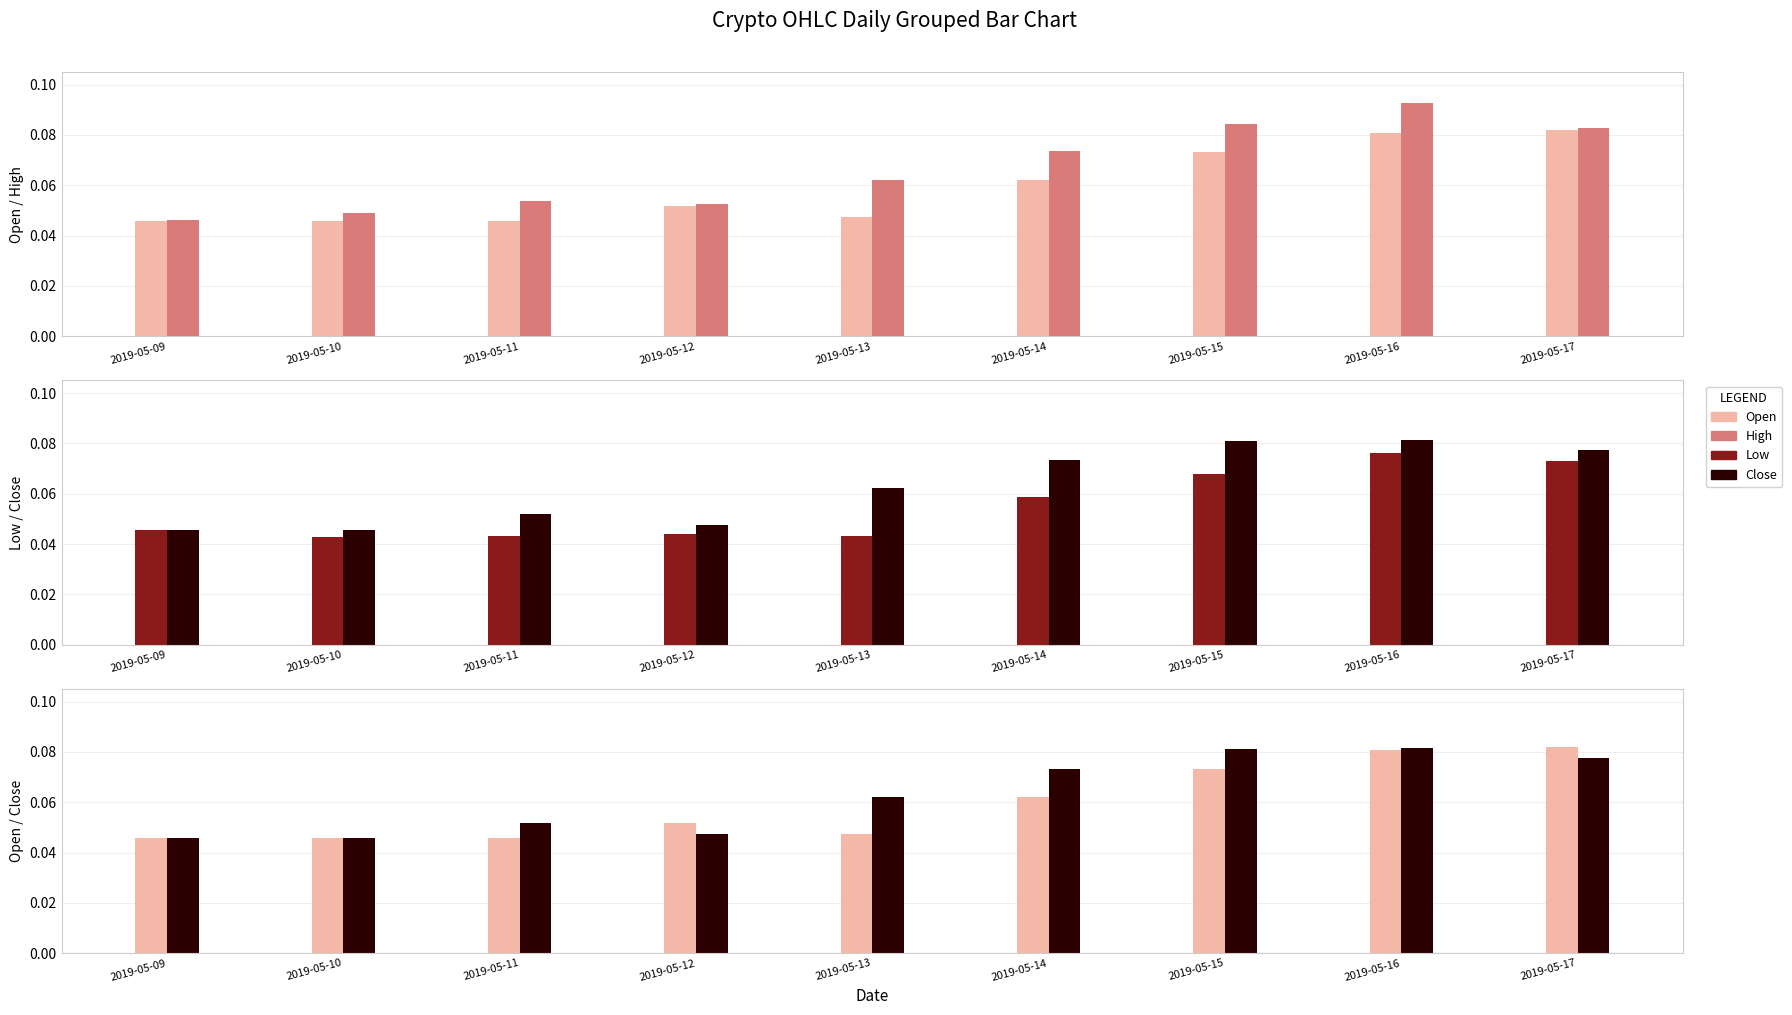

List the labels in order of Open value, smallest first.

2019-05-10, 2019-05-09, 2019-05-11, 2019-05-13, 2019-05-12, 2019-05-14, 2019-05-15, 2019-05-16, 2019-05-17